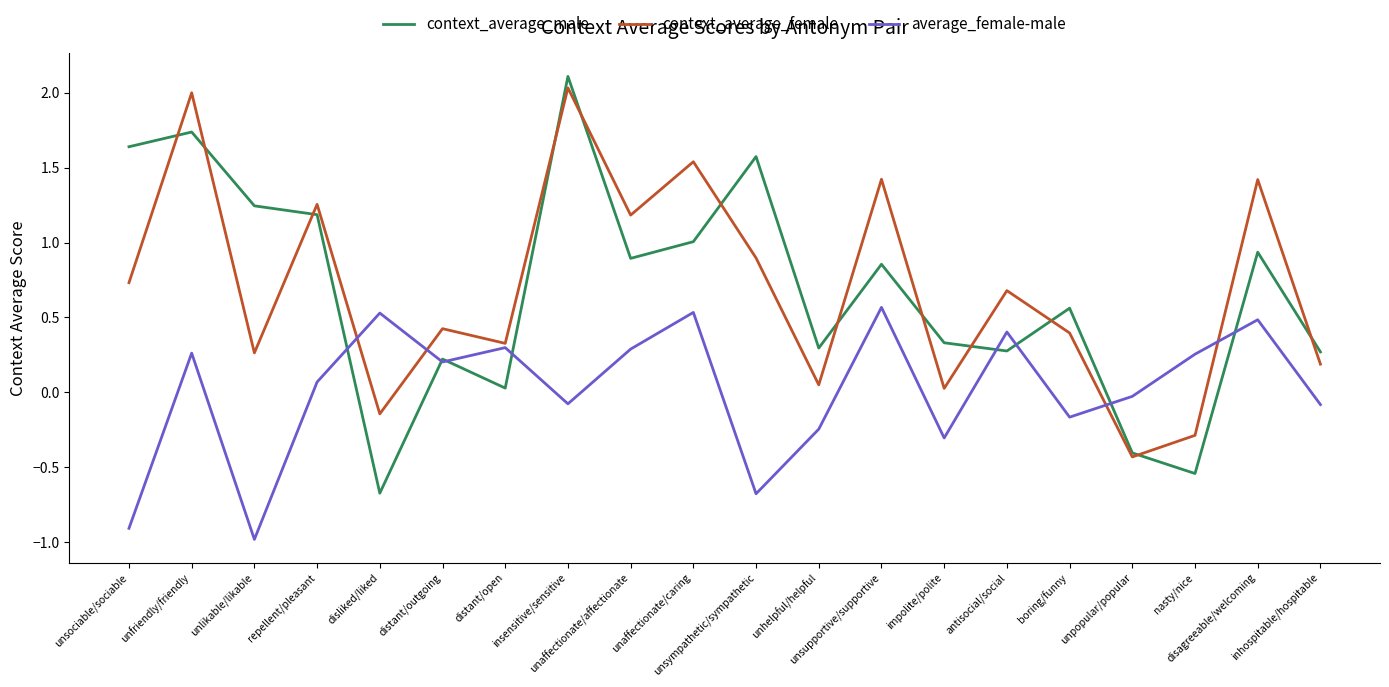

At which category does the chart reach its peak across all series?

insensitive/sensitive